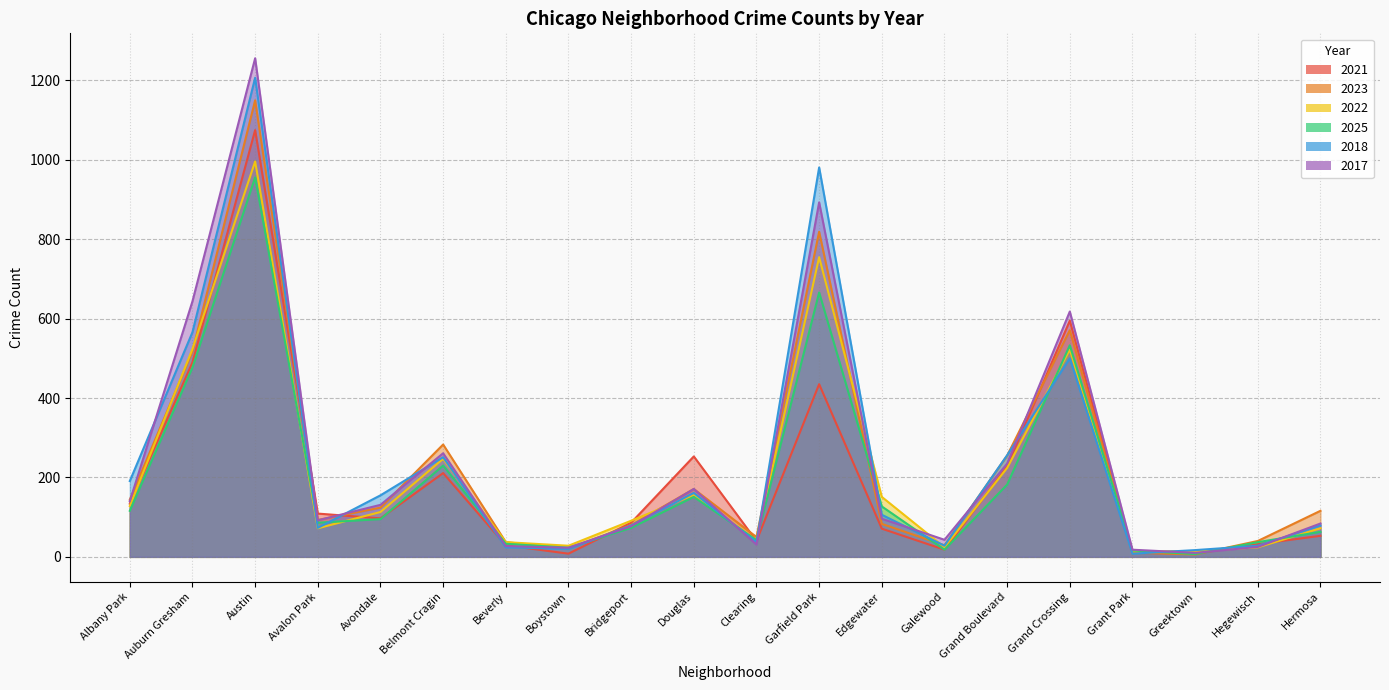

What is the minimum value for 2017?

10